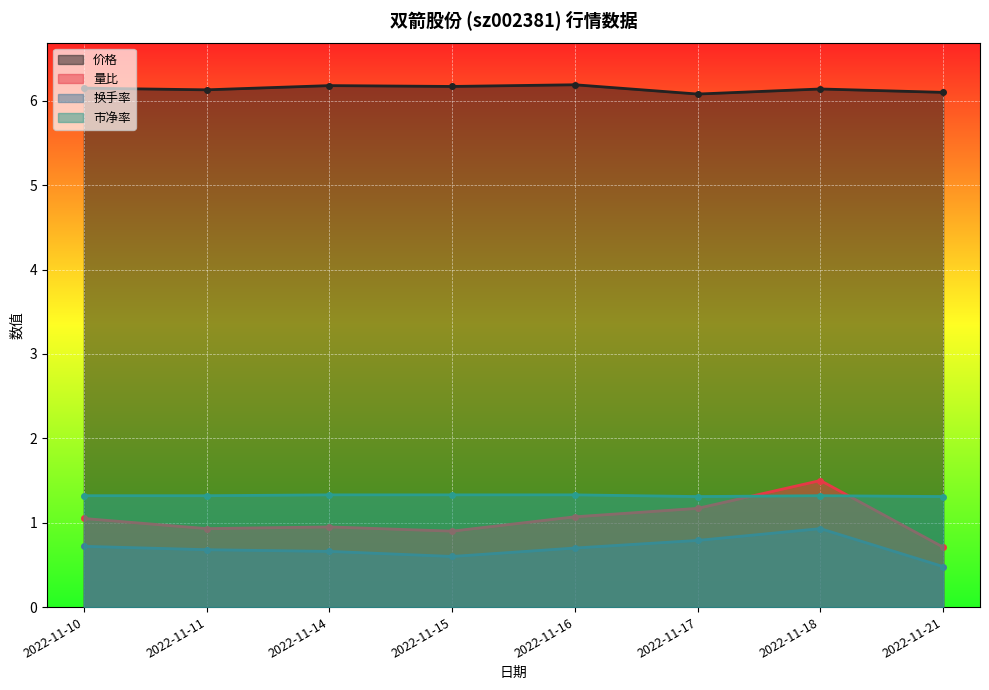

Reading left to right, list all the values displayed in this chart.

价格: 2022-11-10=6.2	2022-11-11=6.1	2022-11-14=6.2	2022-11-15=6.2	2022-11-16=6.2	2022-11-17=6.1	2022-11-18=6.1	2022-11-21=6.1
量比: 2022-11-10=1.1	2022-11-11=0.9	2022-11-14=0.9	2022-11-15=0.9	2022-11-16=1.1	2022-11-17=1.2	2022-11-18=1.5	2022-11-21=0.7
换手率: 2022-11-10=0.7	2022-11-11=0.7	2022-11-14=0.7	2022-11-15=0.6	2022-11-16=0.7	2022-11-17=0.8	2022-11-18=0.9	2022-11-21=0.5
市净率: 2022-11-10=1.3	2022-11-11=1.3	2022-11-14=1.3	2022-11-15=1.3	2022-11-16=1.3	2022-11-17=1.3	2022-11-18=1.3	2022-11-21=1.3